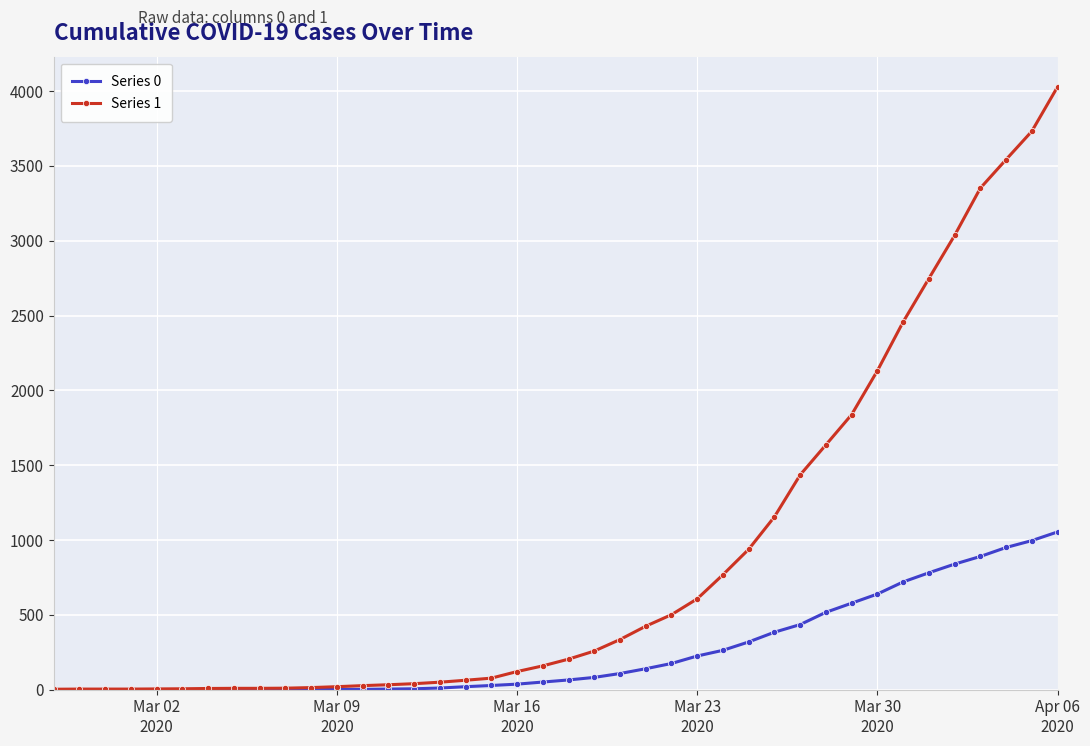

What is the sum of all Series 0 values?

10324